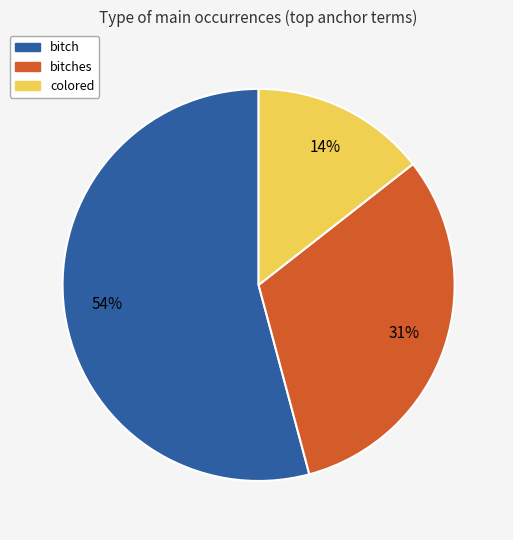

Is there any slice that represents more than half of the pie?

Yes